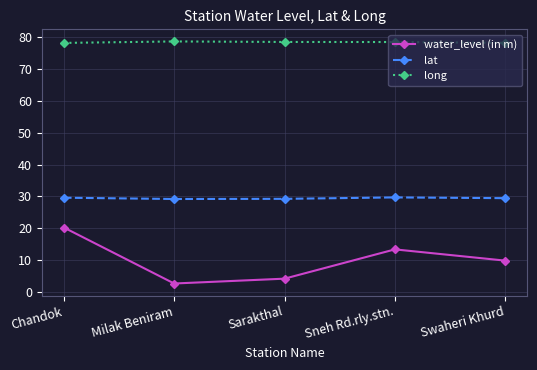

Which series has the widest spread of values?

water_level (in m)